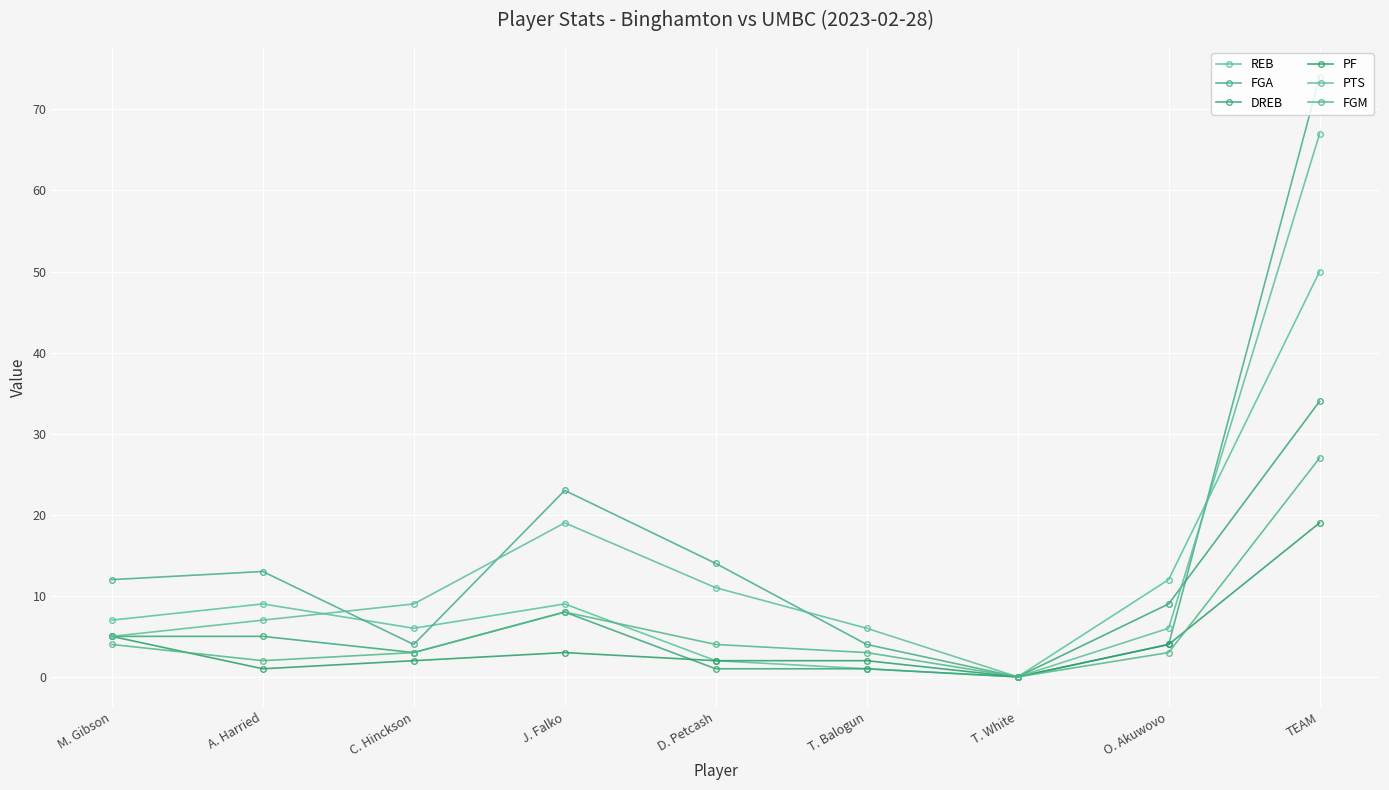

Reading left to right, list all the values displayed in this chart.

REB: M. Gibson=7	A. Harried=9	C. Hinckson=6	J. Falko=9	D. Petcash=2	T. Balogun=1	T. White=0	O. Akuwovo=12	TEAM=50
FGA: M. Gibson=12	A. Harried=13	C. Hinckson=4	J. Falko=23	D. Petcash=14	T. Balogun=4	T. White=0	O. Akuwovo=4	TEAM=74
DREB: M. Gibson=5	A. Harried=5	C. Hinckson=3	J. Falko=8	D. Petcash=1	T. Balogun=1	T. White=0	O. Akuwovo=9	TEAM=34
PF: M. Gibson=5	A. Harried=1	C. Hinckson=2	J. Falko=3	D. Petcash=2	T. Balogun=2	T. White=0	O. Akuwovo=4	TEAM=19
PTS: M. Gibson=5	A. Harried=7	C. Hinckson=9	J. Falko=19	D. Petcash=11	T. Balogun=6	T. White=0	O. Akuwovo=6	TEAM=67
FGM: M. Gibson=4	A. Harried=2	C. Hinckson=3	J. Falko=8	D. Petcash=4	T. Balogun=3	T. White=0	O. Akuwovo=3	TEAM=27